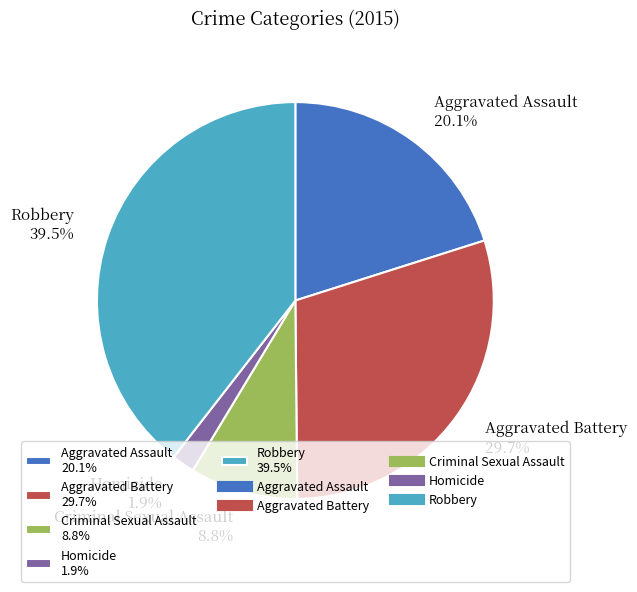

How much of the chart is everything except Aggravated Assault 20.1%?

79.9%